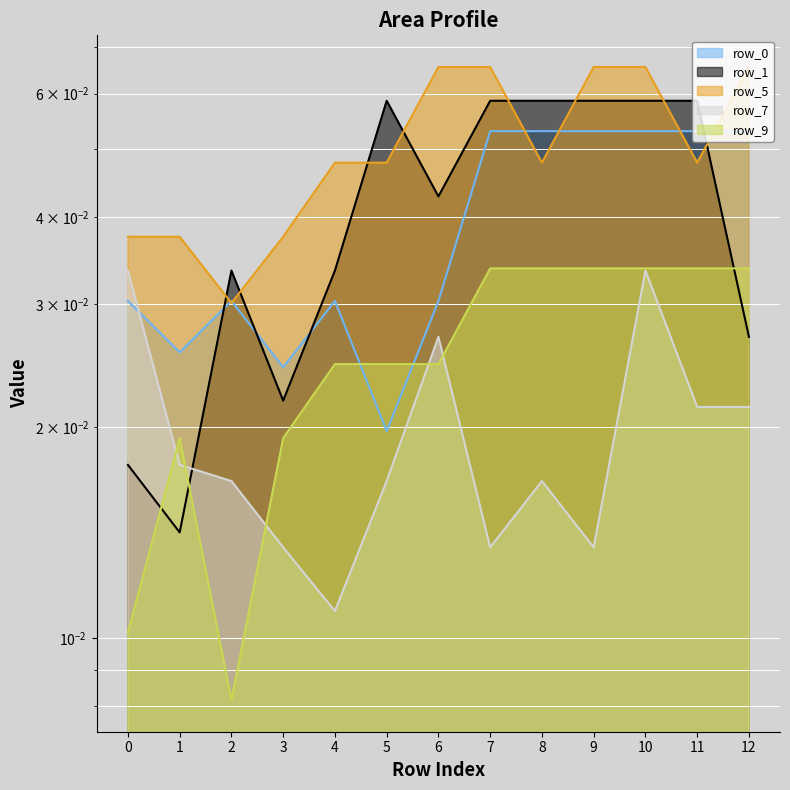

How many interior local valleys does the row_9_line series have?

1